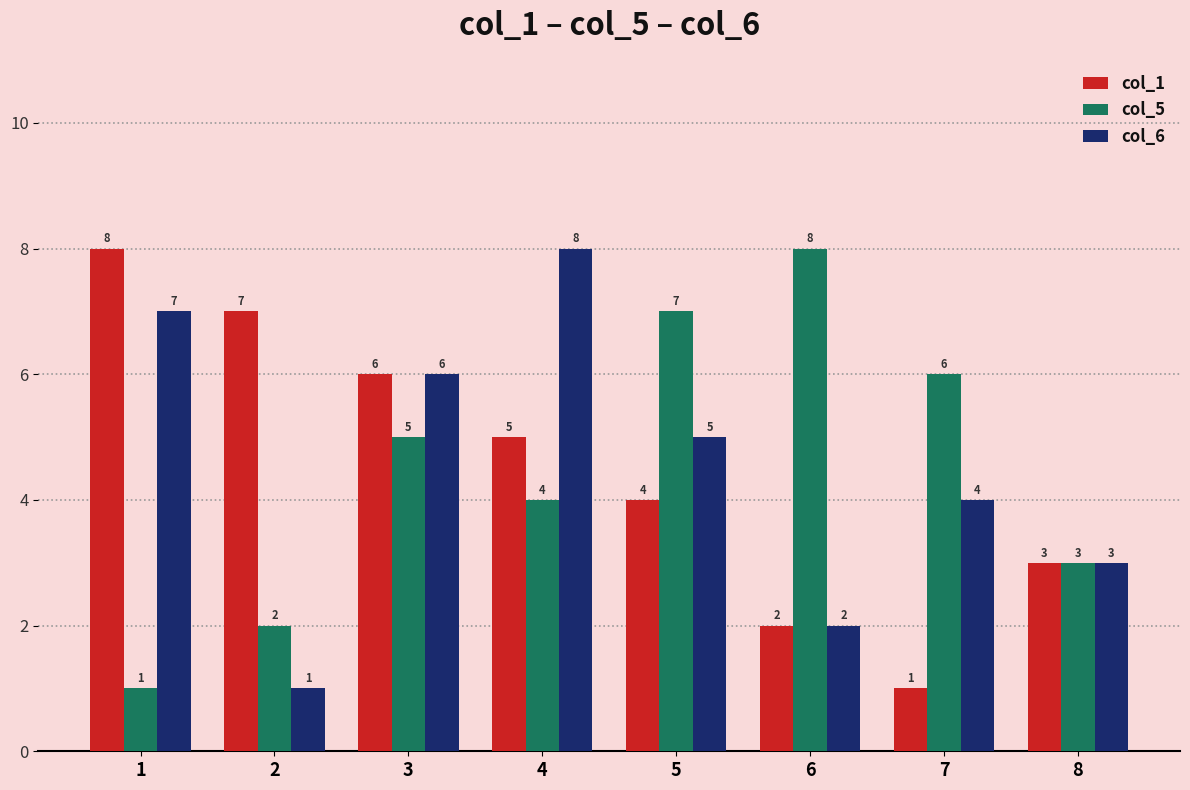

Reading left to right, list all the values displayed in this chart.

col_1: 8	7	6	5	4	2	1	3
col_5: 1	2	5	4	7	8	6	3
col_6: 7	1	6	8	5	2	4	3